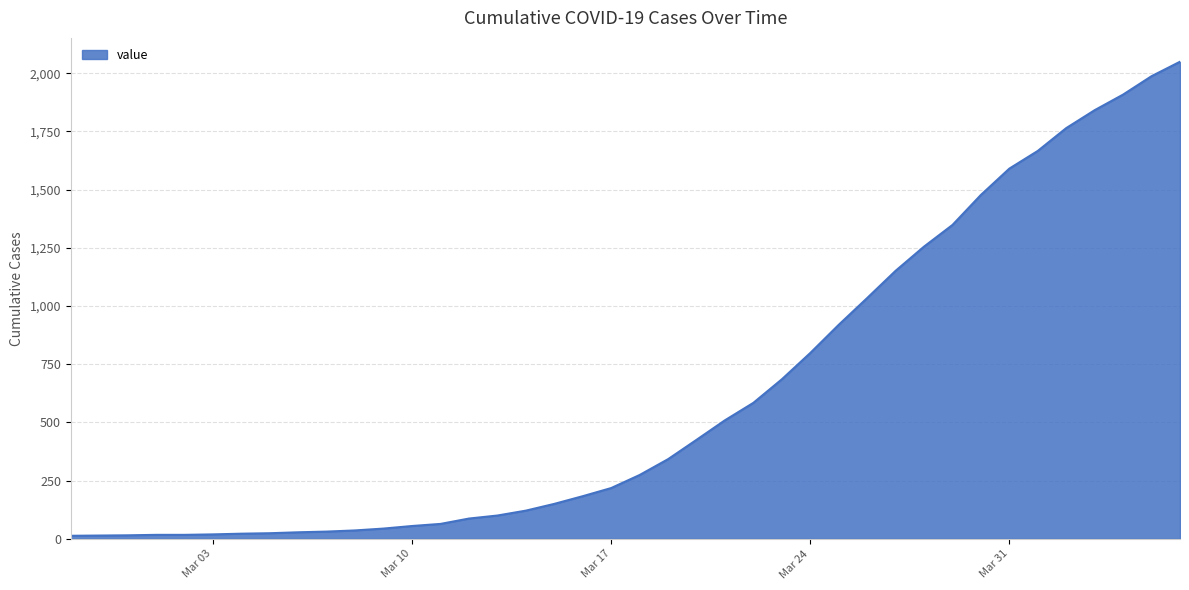

What is the difference between the maximum and minimum values?

2036